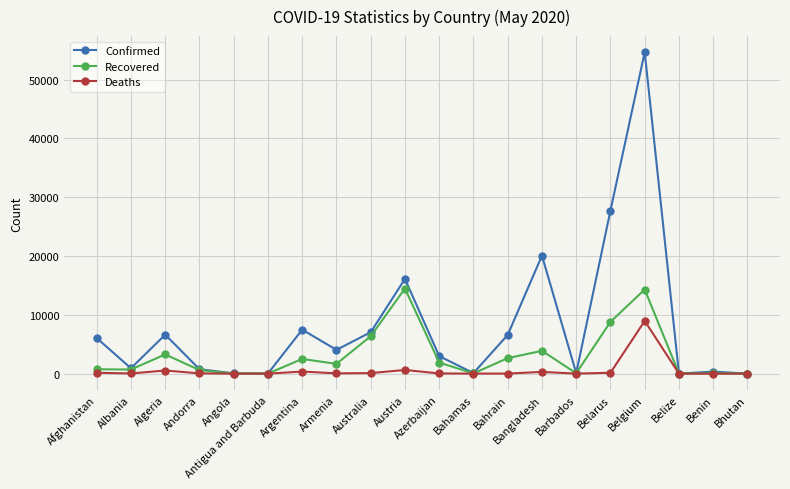

What position from the left is Azerbaijan?

11